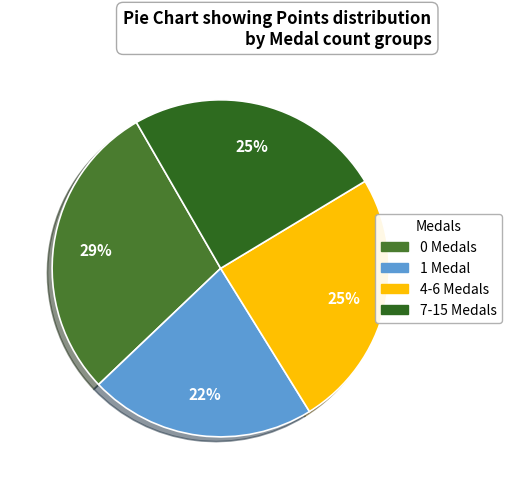

How many segments does this pie chart have?

4